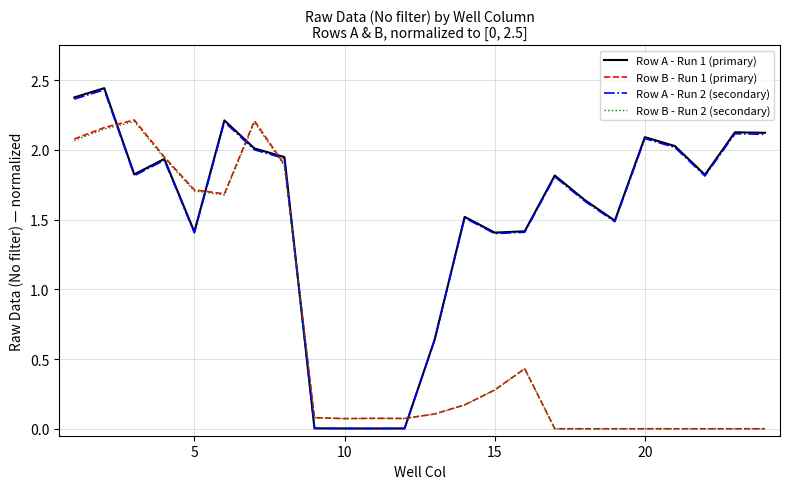

Which series has the widest spread of values?

Row A - Run 1 (primary)